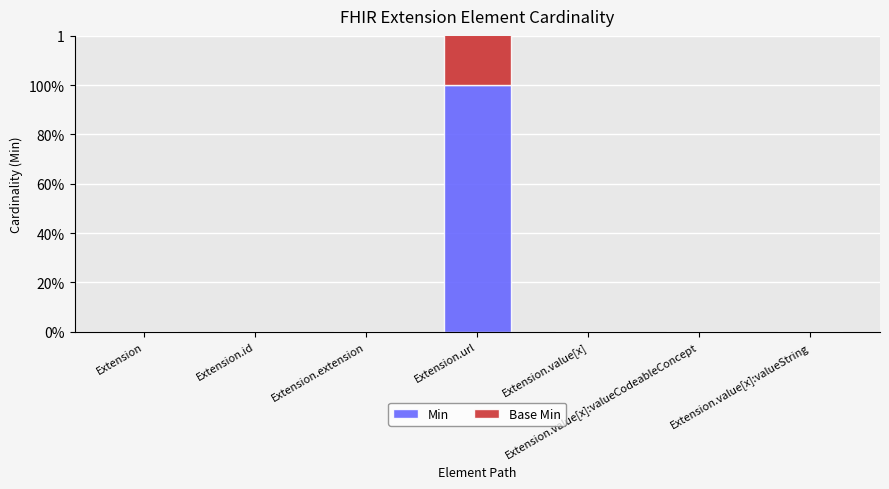

At how many categories does at least one series exceed 0?

1